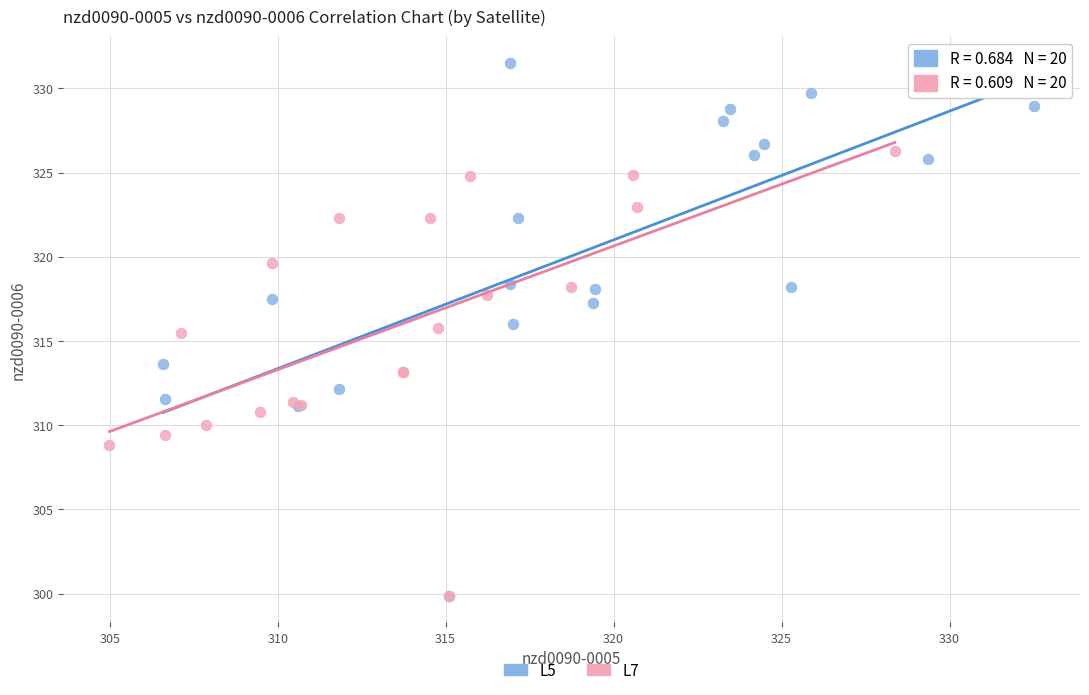

Which series has the largest Y range (max minus min)?

L5